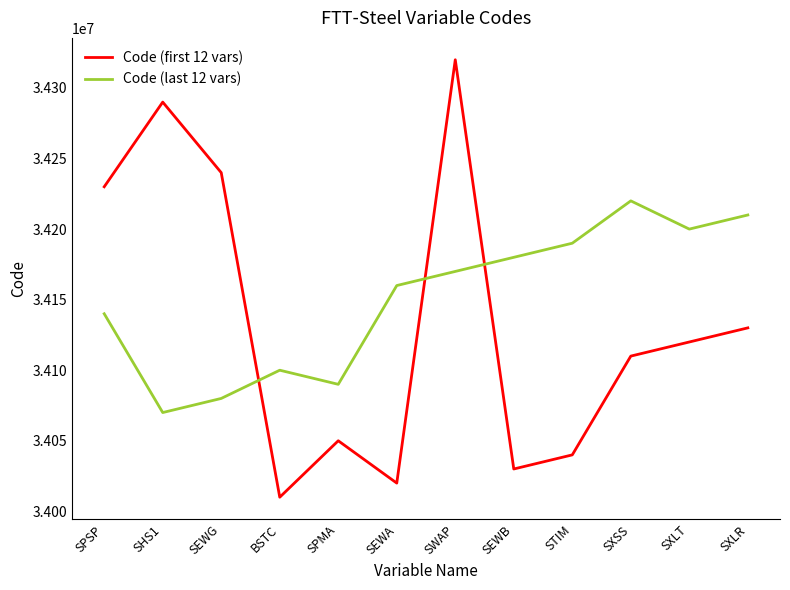

Which series ends up on top after the final intersection of Code (first 12 vars) and Code (last 12 vars)?

Code (last 12 vars)